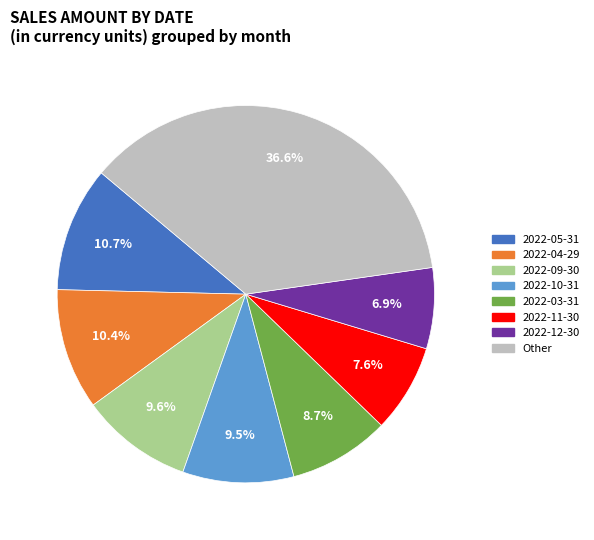

Between 2022-10-31 and 2022-05-31, which is larger?

2022-05-31